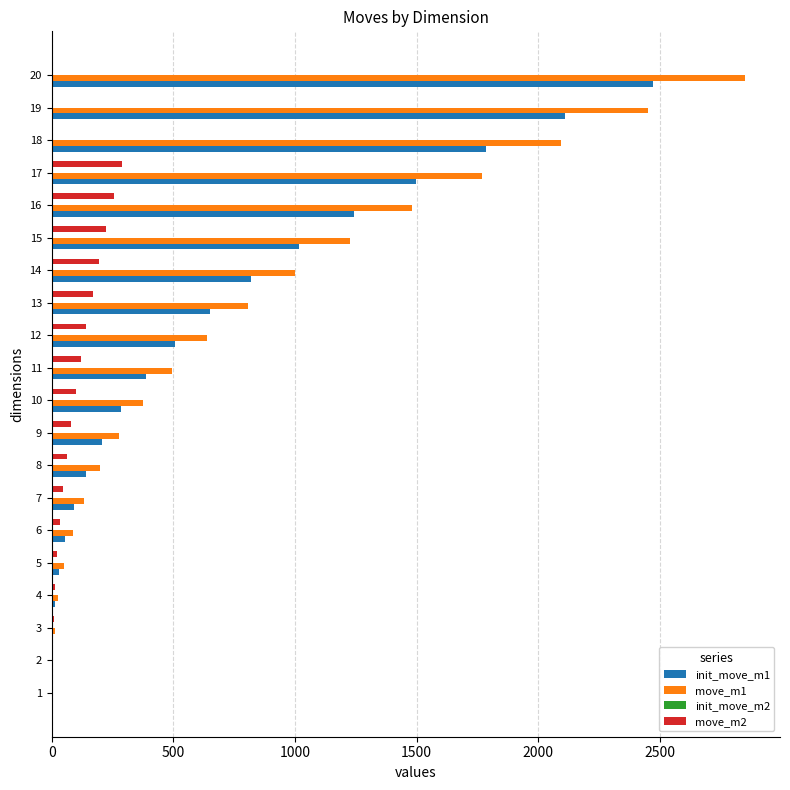

Which series changed the most between 10 and 18?

move_m1